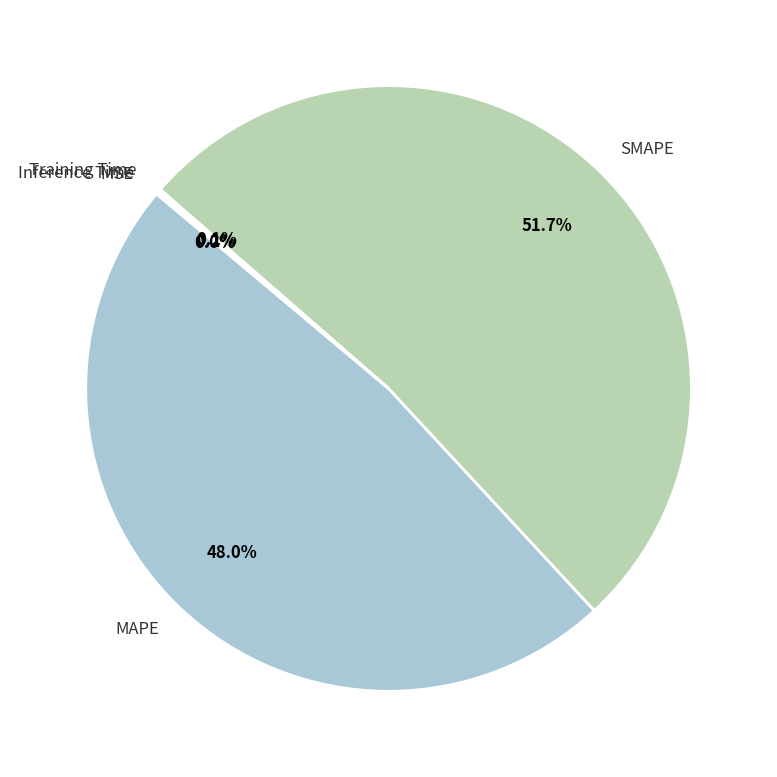

Combined, do SMAPE and MAPE account for over 50%?

Yes